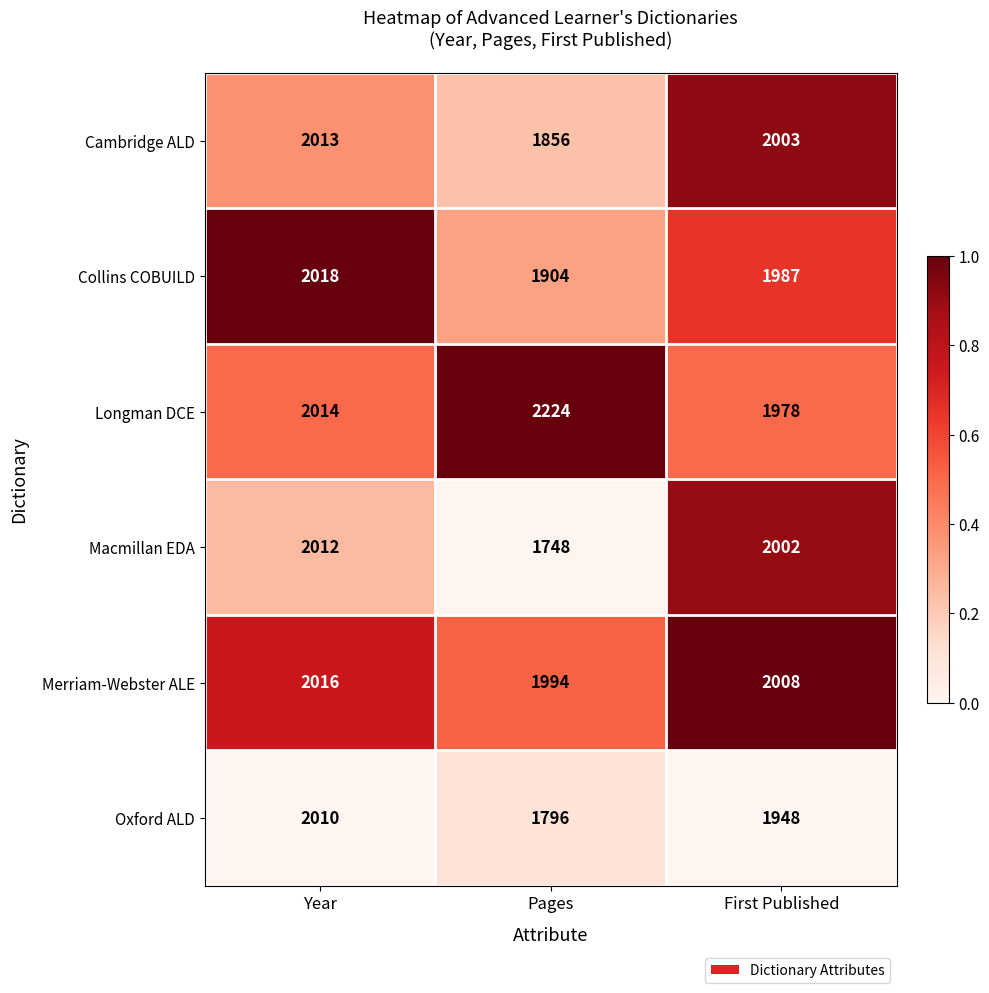

Reading right to left, list all the values displayed in this chart.

Cambridge ALD: First Published=2003	Pages=1856	Year=2013
Collins COBUILD: First Published=1987	Pages=1904	Year=2018
Longman DCE: First Published=1978	Pages=2224	Year=2014
Macmillan EDA: First Published=2002	Pages=1748	Year=2012
Merriam-Webster ALE: First Published=2008	Pages=1994	Year=2016
Oxford ALD: First Published=1948	Pages=1796	Year=2010